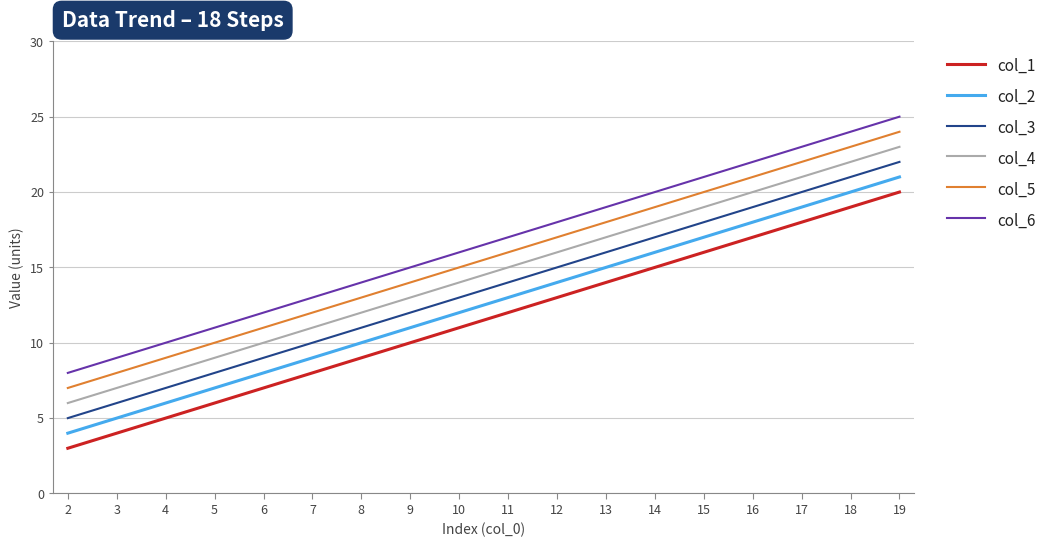

Does the chart have visible grid lines?

Yes